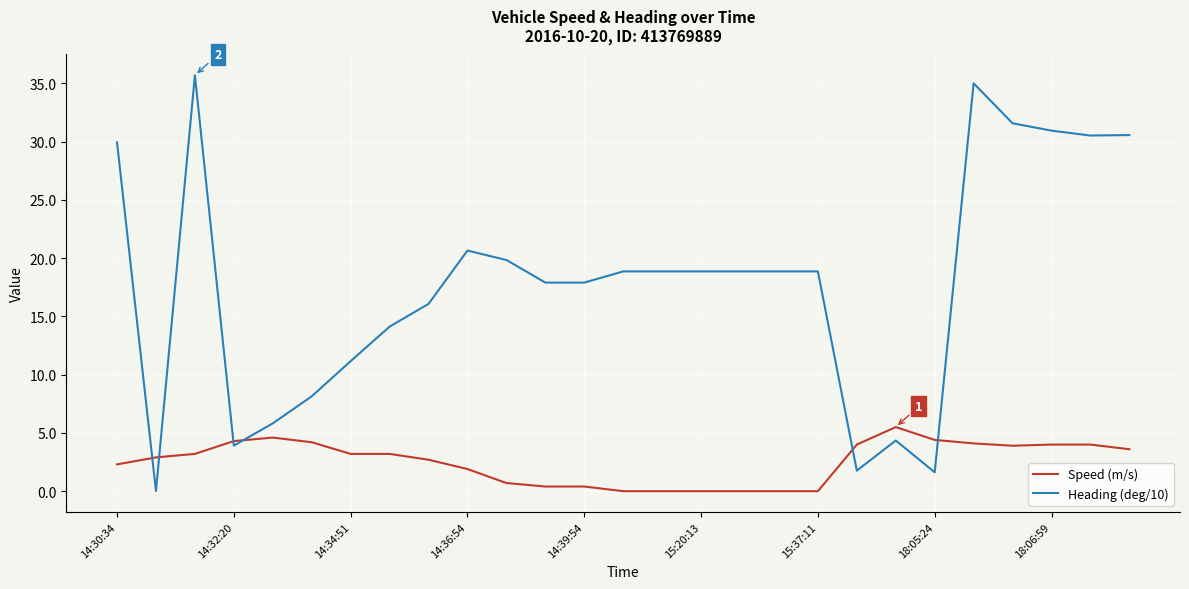

Rank the series by their maximum value, from lowest to highest.

Speed (m/s), Heading (deg/10)